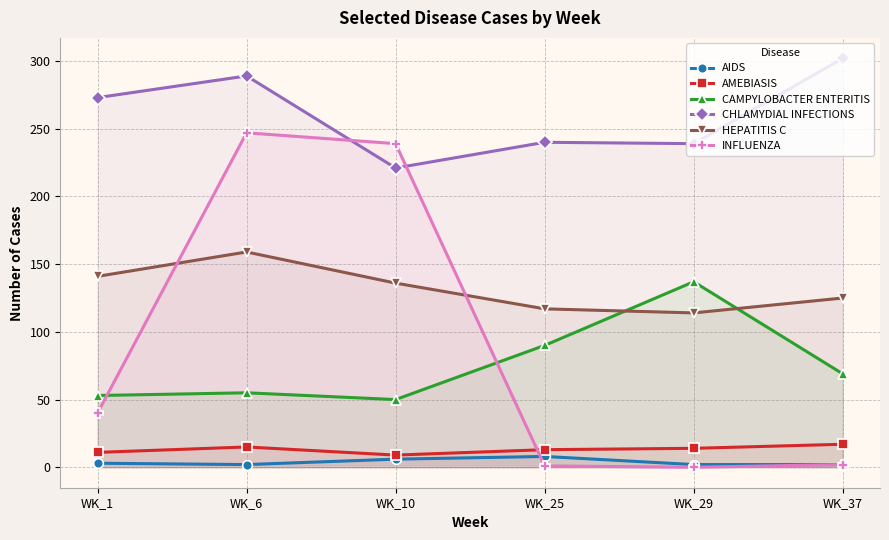

At which label does HEPATITIS C first exceed 136?

WK_1